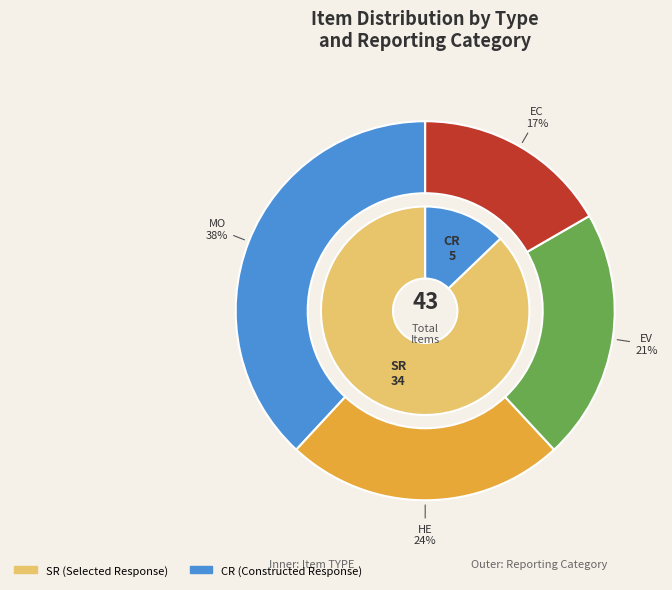

To the nearest percent, what percentage of the pie is CR?

13%